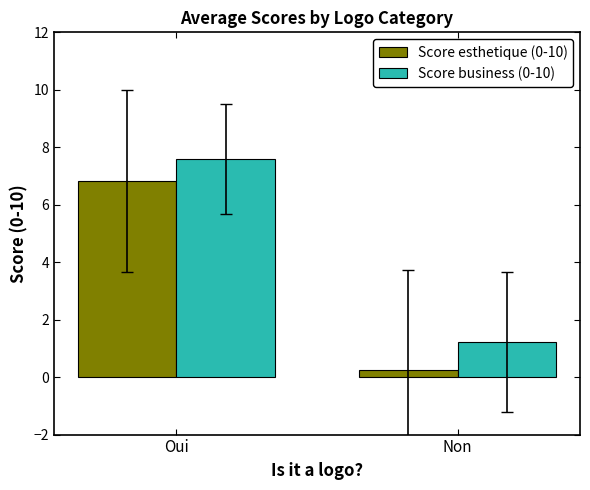

What position from the right is Non?

1